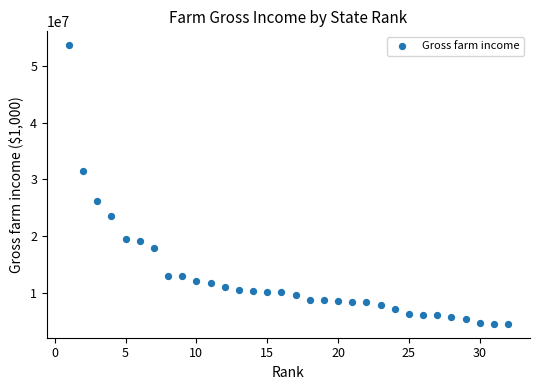

What is the range of X values (max minus min)?

31